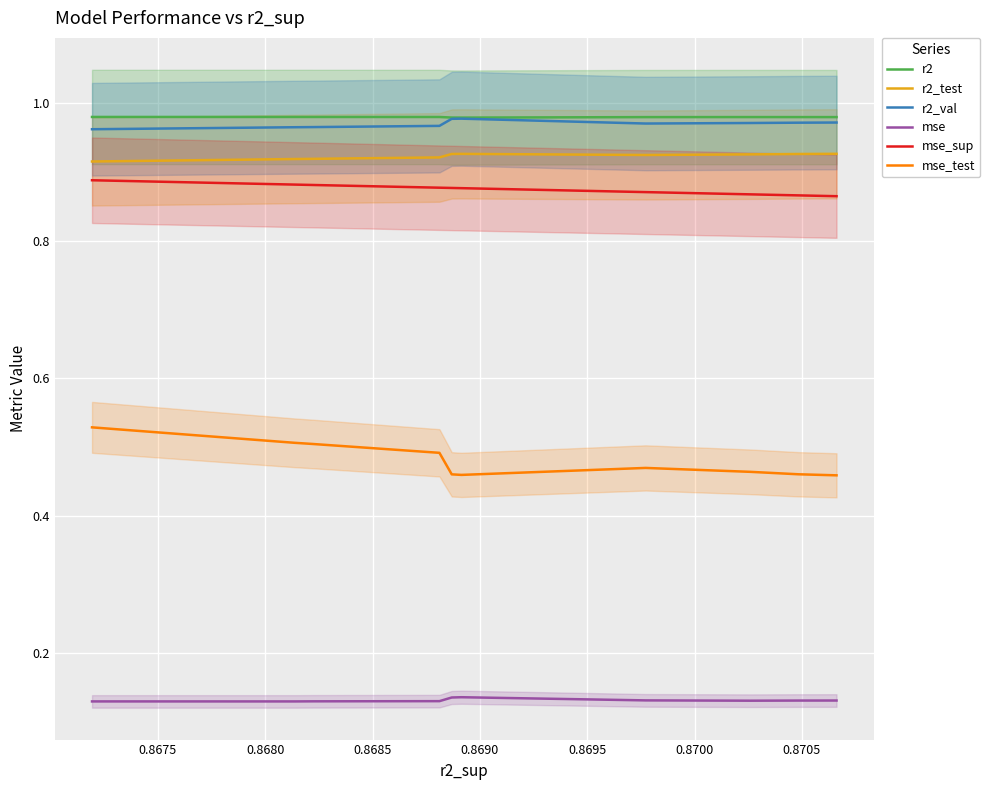

What is the highest value of the r2 series?

1.0